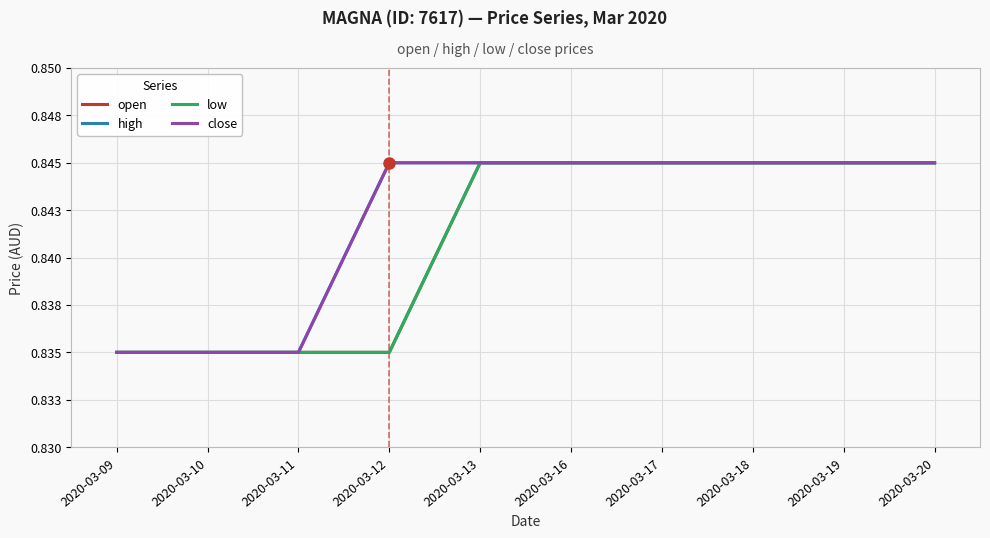

Is this an area chart (filled region under the line)?

No